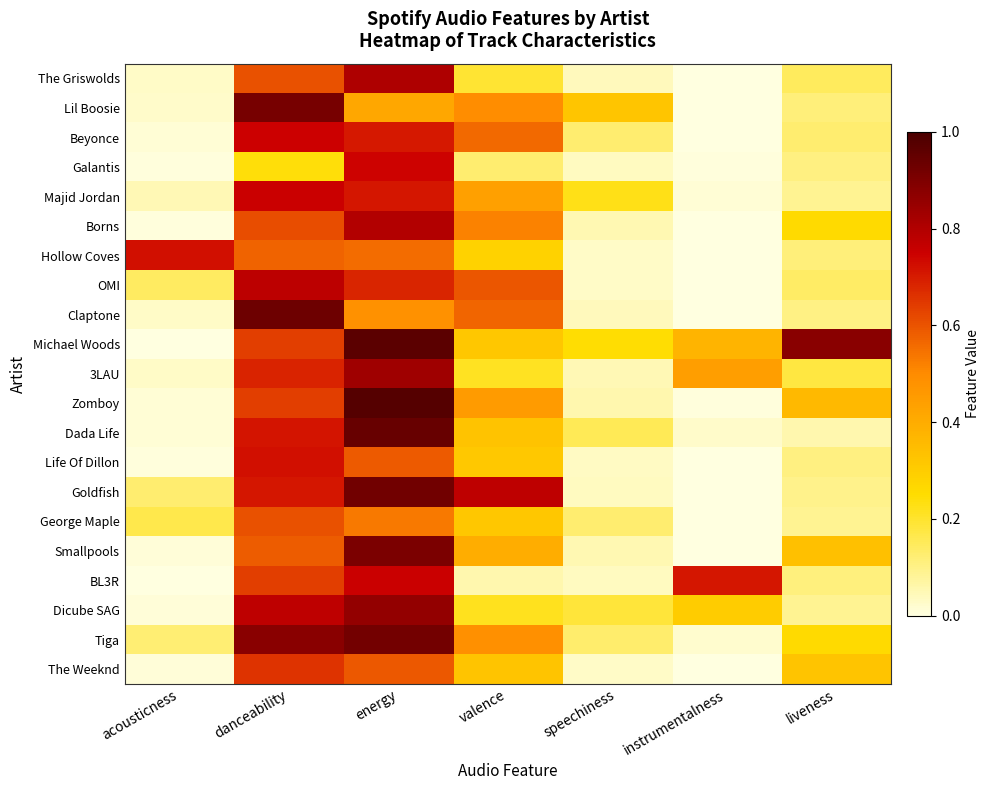

Reading right to left, transcribe all the data shown in this chart.

The Griswolds: liveness=0.1	instrumentalness=0.0	speechiness=0.0	valence=0.2	energy=0.8	danceability=0.6	acousticness=0.0
Lil Boosie: liveness=0.1	instrumentalness=0.0	speechiness=0.3	valence=0.5	energy=0.4	danceability=0.9	acousticness=0.0
Beyonce: liveness=0.1	instrumentalness=0.0	speechiness=0.1	valence=0.6	energy=0.7	danceability=0.7	acousticness=0.0
Galantis: liveness=0.1	instrumentalness=0.0	speechiness=0.0	valence=0.1	energy=0.7	danceability=0.2	acousticness=0.0
Majid Jordan: liveness=0.1	instrumentalness=0.0	speechiness=0.2	valence=0.4	energy=0.7	danceability=0.8	acousticness=0.0
Borns: liveness=0.3	instrumentalness=0.0	speechiness=0.1	valence=0.5	energy=0.8	danceability=0.6	acousticness=0.0
Hollow Coves: liveness=0.1	instrumentalness=0.0	speechiness=0.0	valence=0.3	energy=0.6	danceability=0.6	acousticness=0.7
OMI: liveness=0.1	instrumentalness=0.0	speechiness=0.0	valence=0.6	energy=0.7	danceability=0.8	acousticness=0.1
Claptone: liveness=0.1	instrumentalness=0.0	speechiness=0.0	valence=0.6	energy=0.5	danceability=0.9	acousticness=0.0
Michael Woods: liveness=0.9	instrumentalness=0.4	speechiness=0.2	valence=0.3	energy=1.0	danceability=0.6	acousticness=0.0
3LAU: liveness=0.2	instrumentalness=0.4	speechiness=0.0	valence=0.2	energy=0.8	danceability=0.7	acousticness=0.0
Zomboy: liveness=0.4	instrumentalness=0.0	speechiness=0.1	valence=0.5	energy=1.0	danceability=0.6	acousticness=0.0
Dada Life: liveness=0.1	instrumentalness=0.0	speechiness=0.2	valence=0.3	energy=0.9	danceability=0.7	acousticness=0.0
Life Of Dillon: liveness=0.1	instrumentalness=0.0	speechiness=0.0	valence=0.3	energy=0.6	danceability=0.7	acousticness=0.0
Goldfish: liveness=0.1	instrumentalness=0.0	speechiness=0.0	valence=0.8	energy=0.9	danceability=0.7	acousticness=0.1
George Maple: liveness=0.1	instrumentalness=0.0	speechiness=0.1	valence=0.3	energy=0.5	danceability=0.6	acousticness=0.2
Smallpools: liveness=0.3	instrumentalness=0.0	speechiness=0.1	valence=0.4	energy=0.9	danceability=0.6	acousticness=0.0
BL3R: liveness=0.1	instrumentalness=0.7	speechiness=0.0	valence=0.1	energy=0.8	danceability=0.6	acousticness=0.0
Dicube SAG: liveness=0.1	instrumentalness=0.3	speechiness=0.2	valence=0.2	energy=0.9	danceability=0.8	acousticness=0.0
Tiga: liveness=0.3	instrumentalness=0.0	speechiness=0.1	valence=0.5	energy=0.9	danceability=0.9	acousticness=0.1
The Weeknd: liveness=0.3	instrumentalness=0.0	speechiness=0.0	valence=0.3	energy=0.6	danceability=0.7	acousticness=0.0